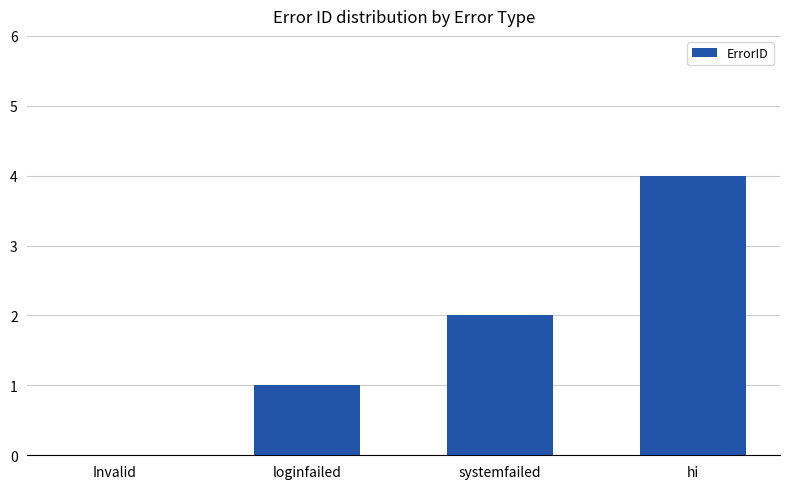

What is the sum of all values?

7